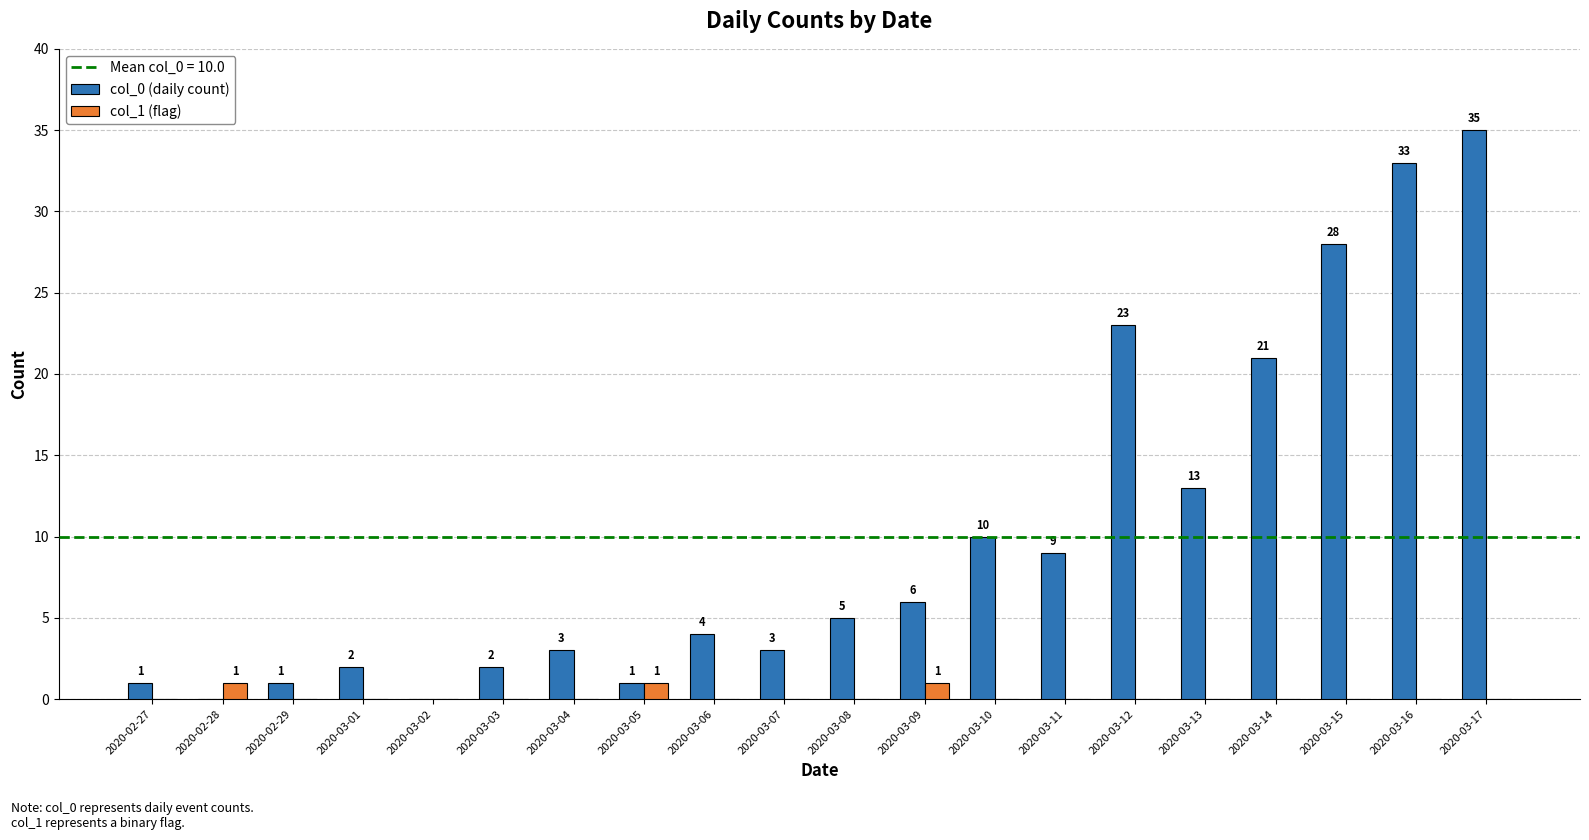

Which series has the largest total across all categories?

col_0 (daily count)